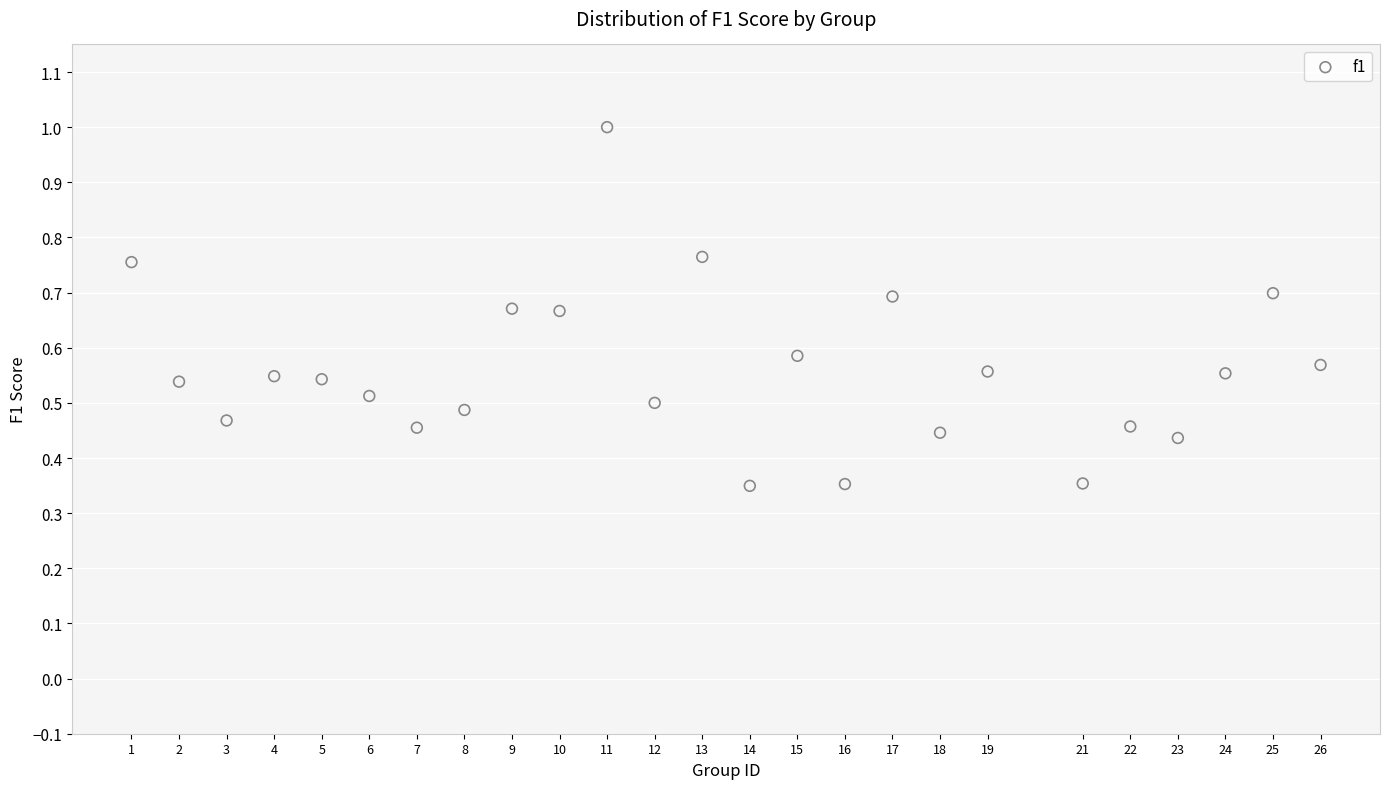

What is the range of X values (max minus min)?

25.0